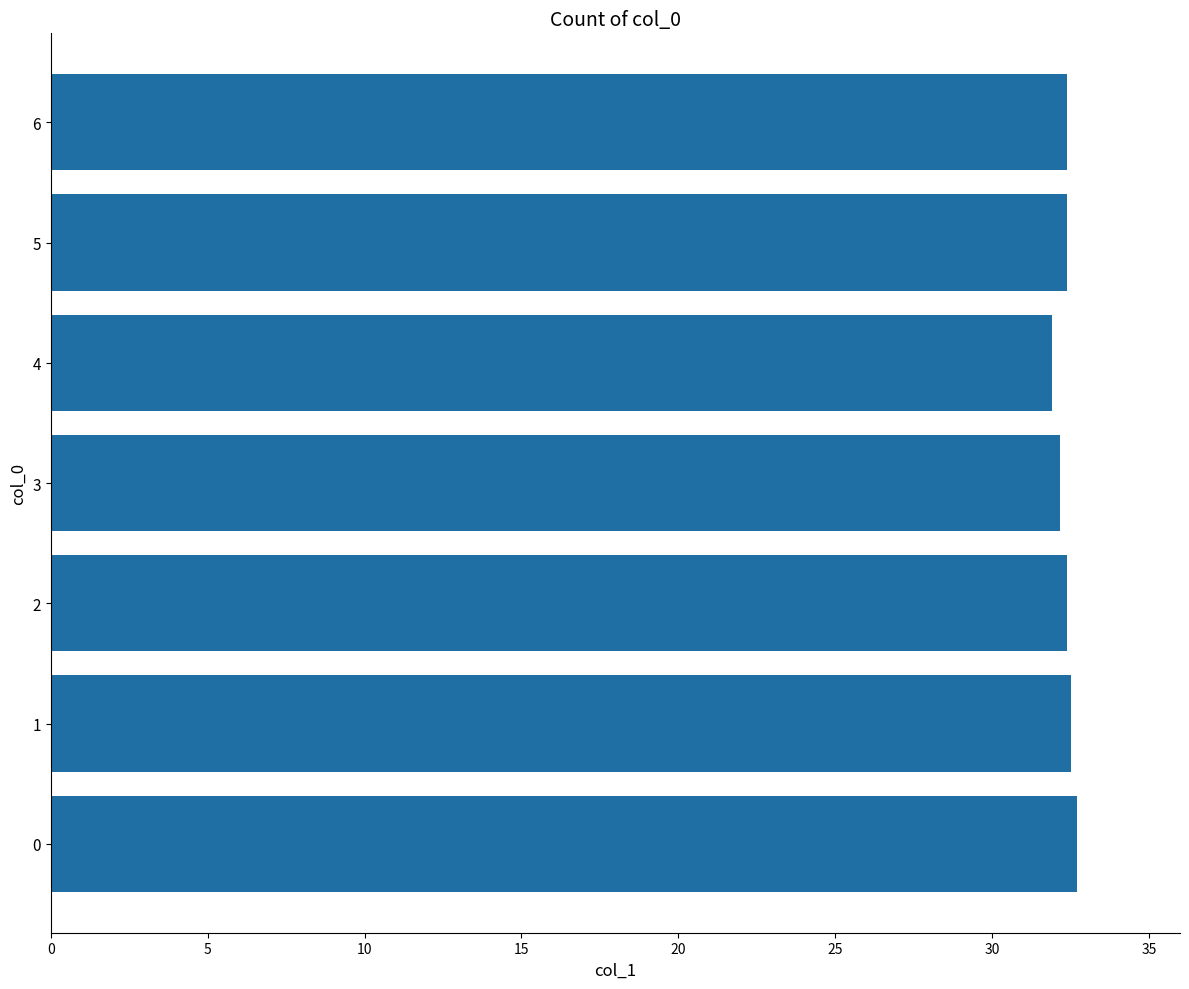

The chart shows a value of 32.7 at 0. True or false?

True